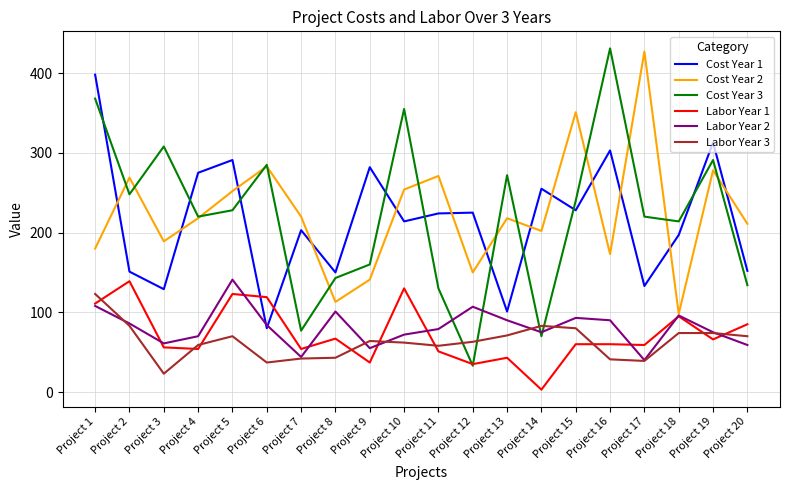

Is the value of Cost Year 1 at Project 20 greater than the value of Labor Year 3 at Project 2?

Yes